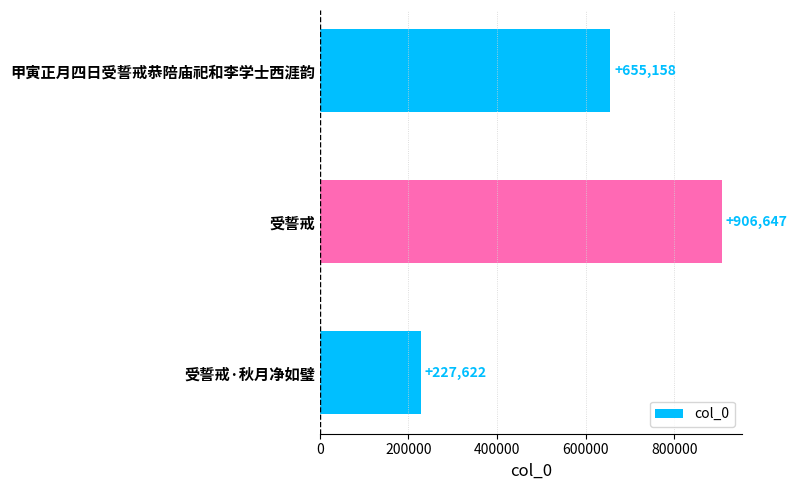

Which category has the lowest value across all series?

受誓戒·秋月净如璧